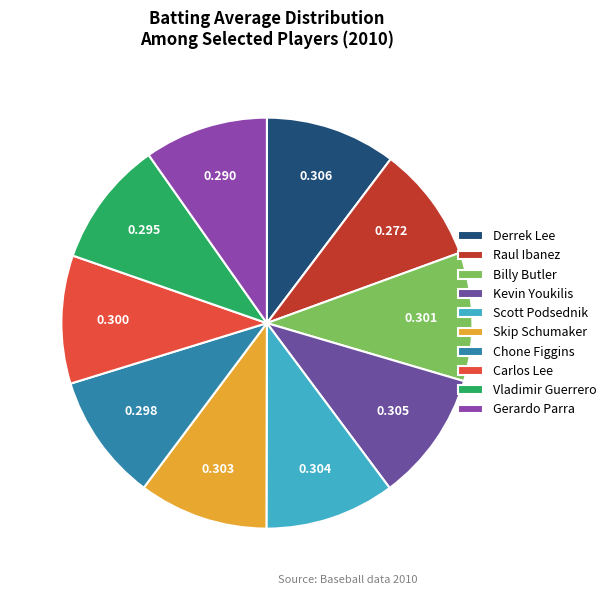

Is there a majority slice in this chart?

No